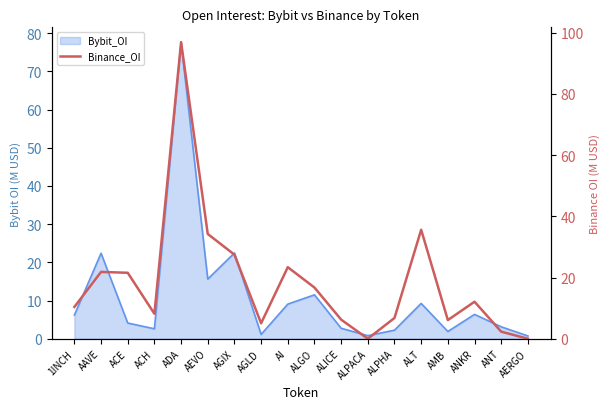

What is the label of the 13th point from the left?

ALPHA